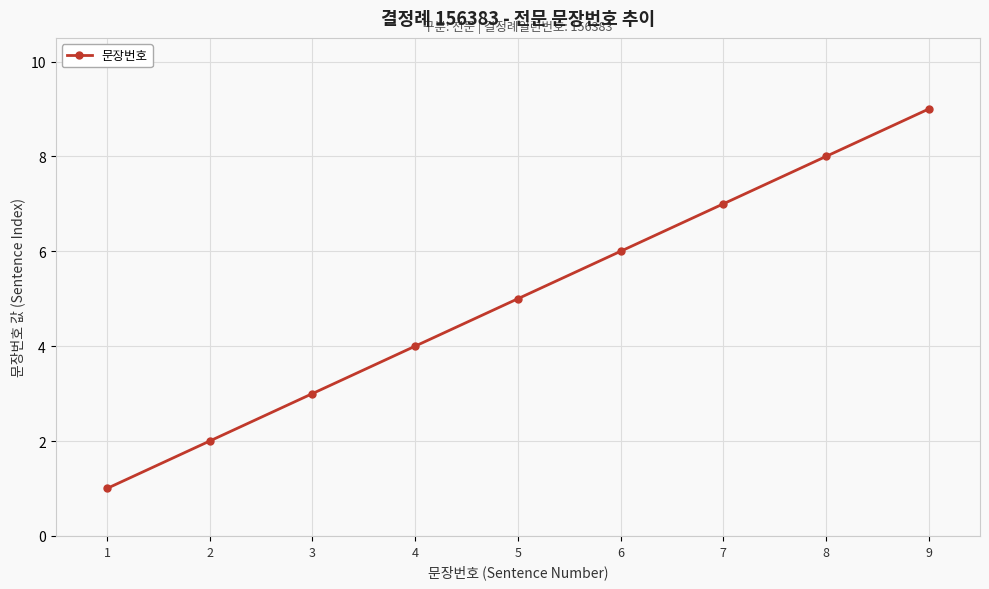

How many data points are less than 5?

4